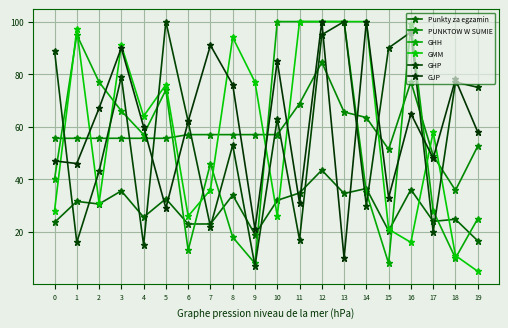

How many values in the GHP series are below 63?

10